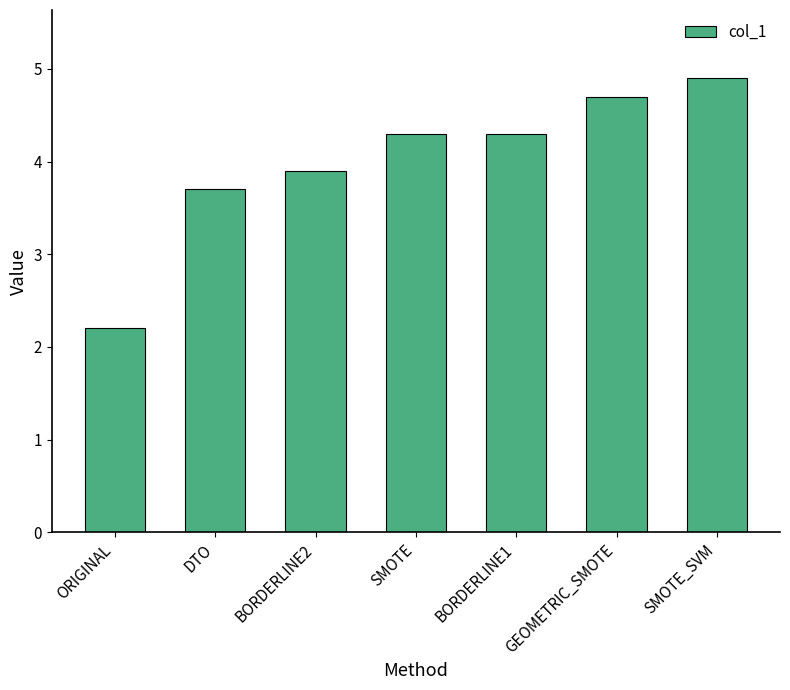

What is the change in value from DTO to BORDERLINE2?

+0.2